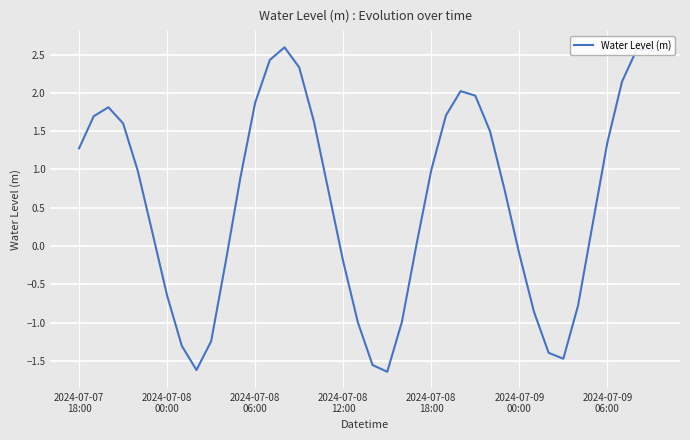

What is the difference between the maximum and minimum values?

4.2